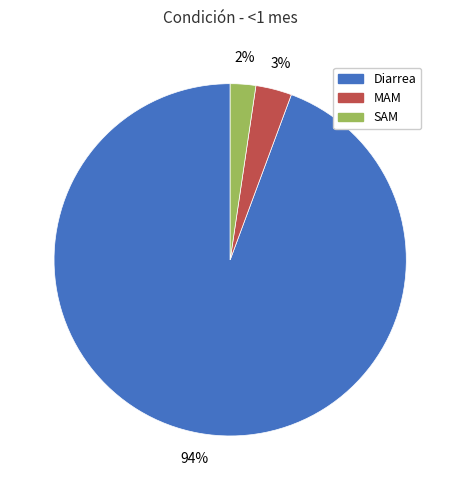

True or false: Diarrea accounts for 94% of the total.

True